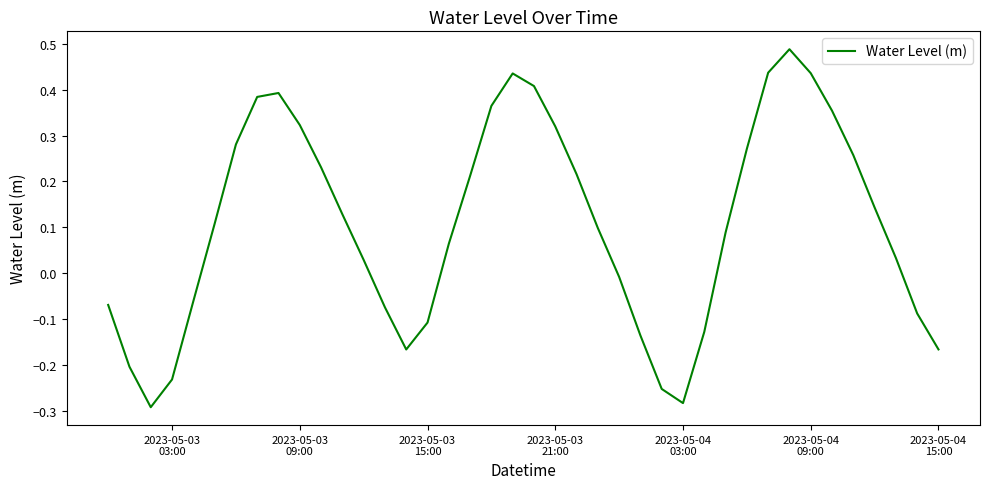

Reading left to right, transcribe all the data shown in this chart.

-0.1	-0.2	-0.3	-0.2	-0.1	0.1	0.3	0.4	0.4	0.3	0.2	0.1	0.0	-0.1	-0.2	-0.1	0.1	0.2	0.4	0.4	0.4	0.3	0.2	0.1	-0.0	-0.1	-0.3	-0.3	-0.1	0.1	0.3	0.4	0.5	0.4	0.4	0.3	0.1	0.0	-0.1	-0.2